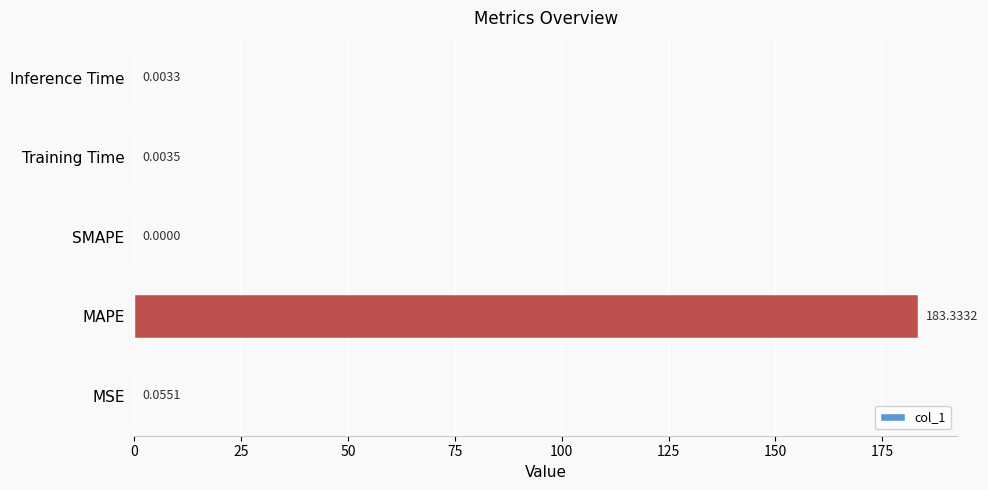

Between MAPE and SMAPE, which is larger?

MAPE